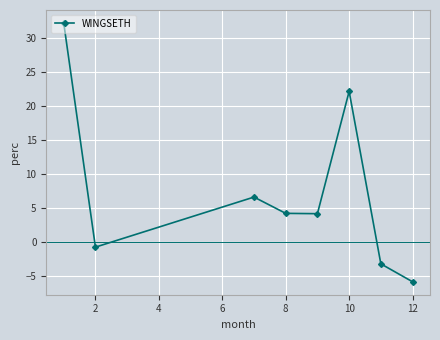

What is the minimum value shown in the chart?

-5.9